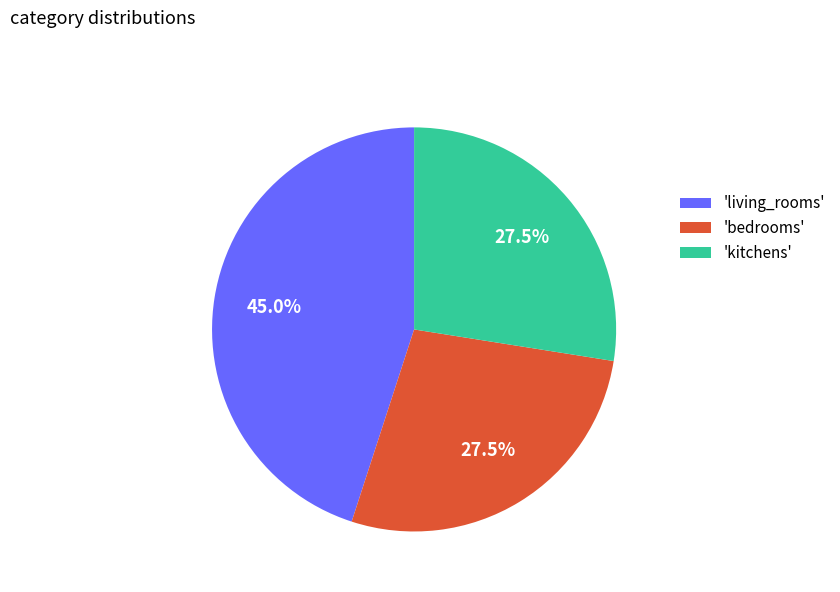

Is the sum of 'kitchens' and 'bedrooms' greater than half?

Yes